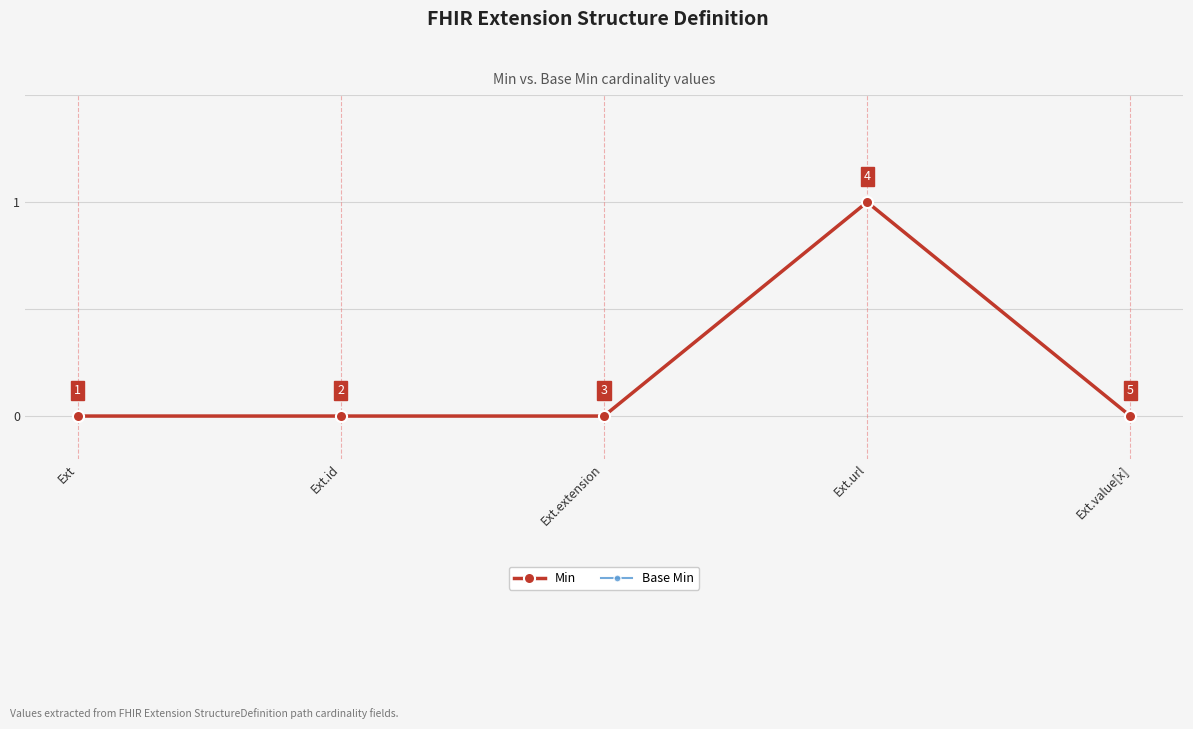

Reading left to right, what are all the values shown in this chart?

Min: Ext=0	Ext.id=0	Ext.extension=0	Ext.url=1	Ext.value[x]=0
Base Min: Ext=0	Ext.id=0	Ext.extension=0	Ext.url=1	Ext.value[x]=0